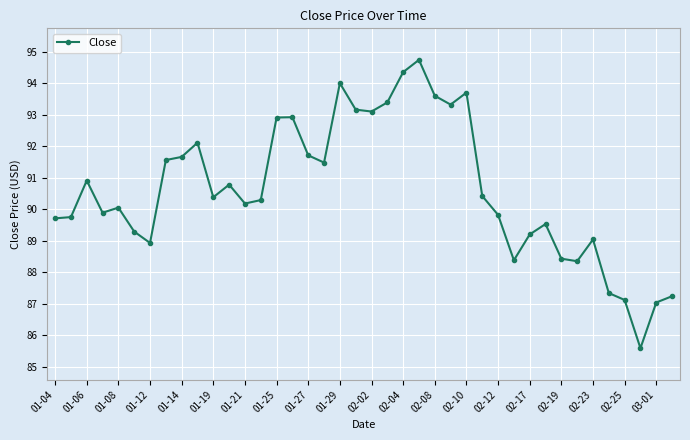

True or false: there are more than 2 points higher than both neighbors.

True